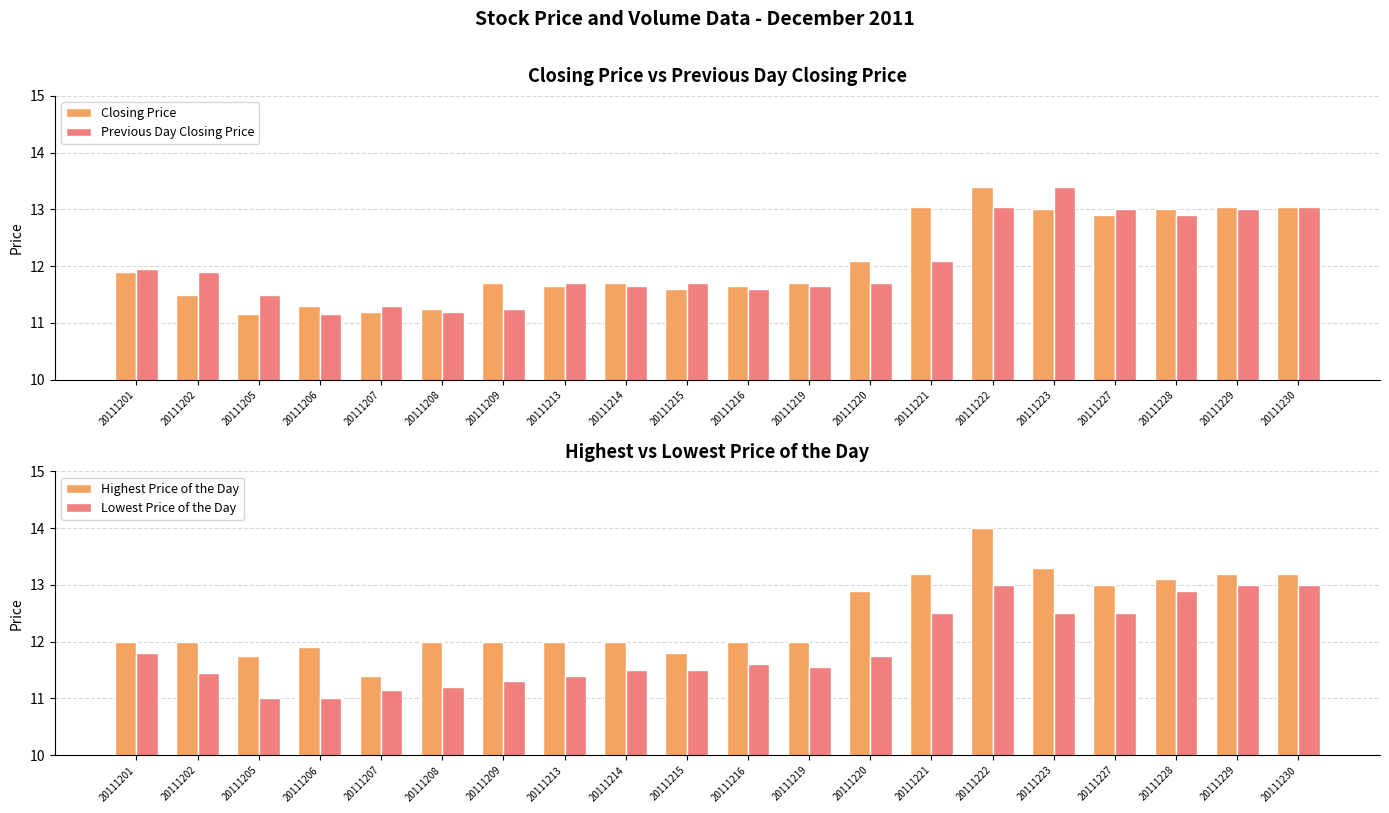

What is the spread (max minus min) of values at 20111205?

0.8